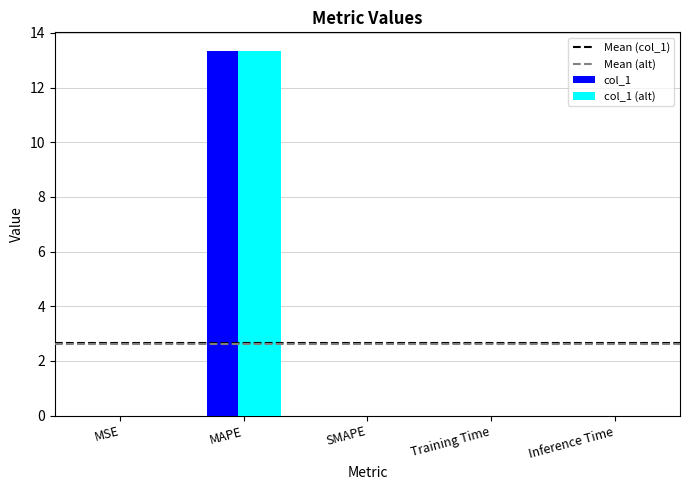

At which category is the sum across all series the highest?

MAPE